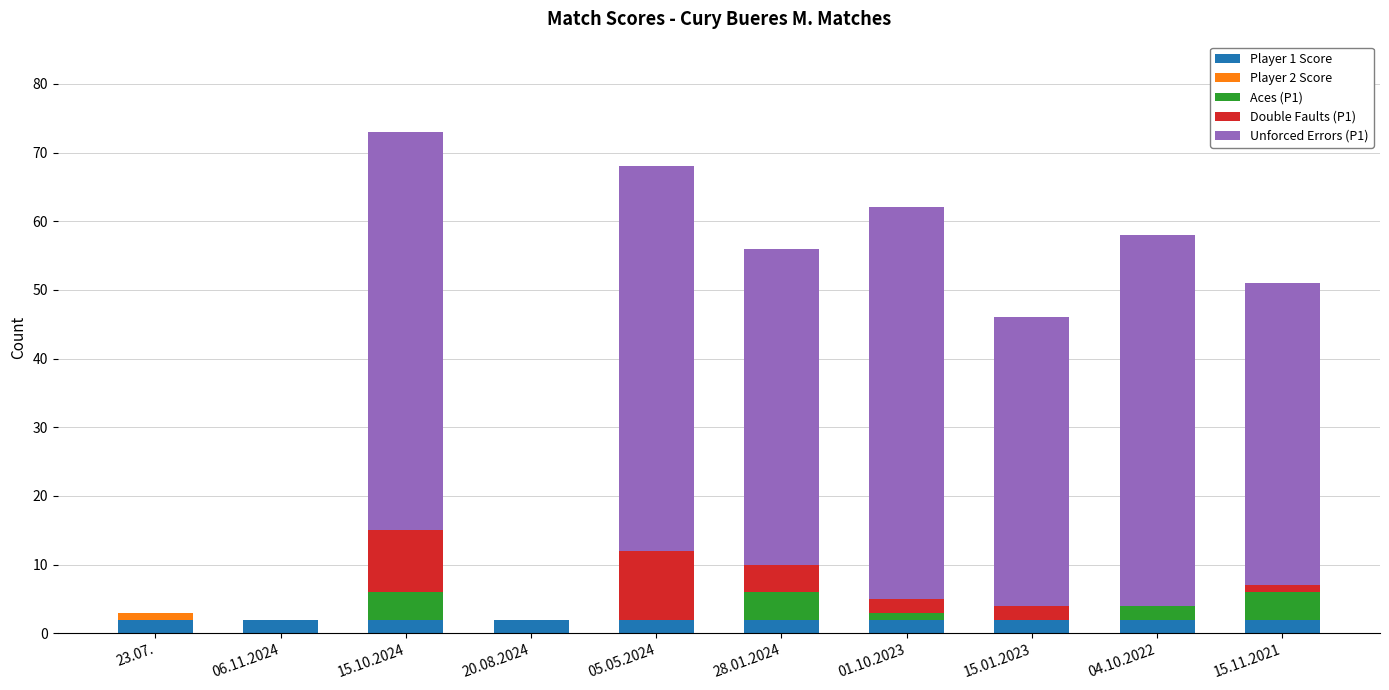

What are all the series names shown in the legend?

Player 1 Score, Player 2 Score, Aces (P1), Double Faults (P1), Unforced Errors (P1)